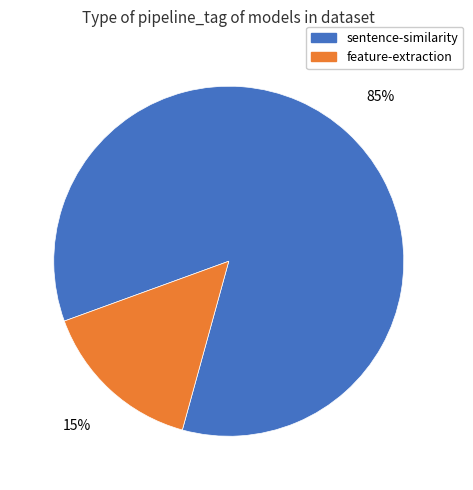

Is there a majority slice in this chart?

Yes